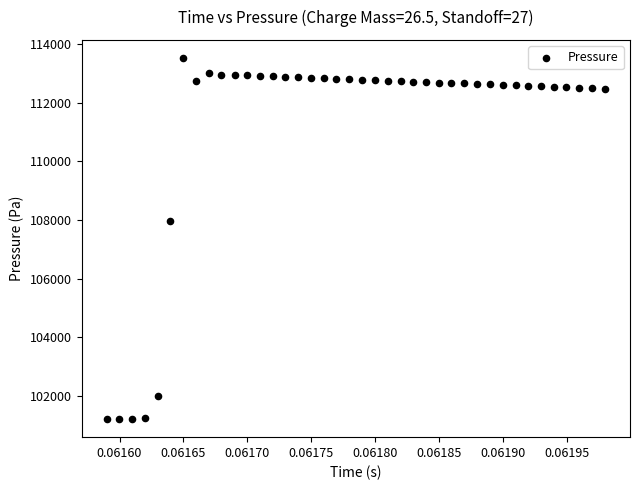

What is the range of Y values (max minus min)?

12333.8